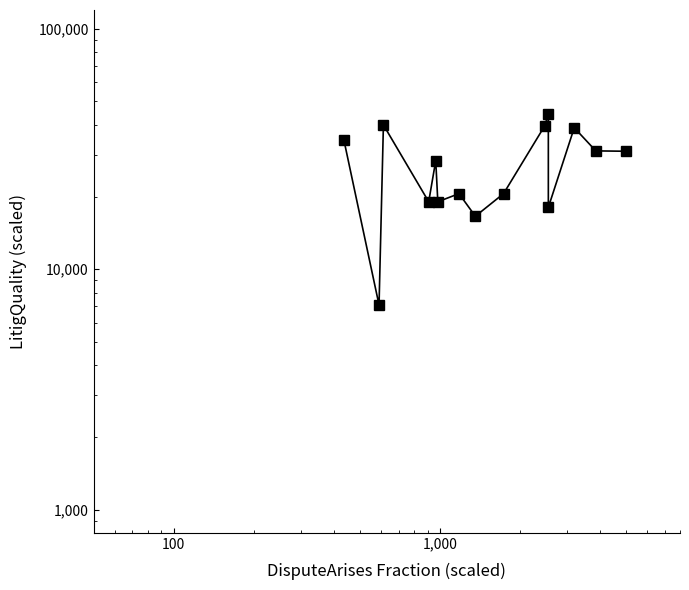

Is this an area chart (filled region under the line)?

No